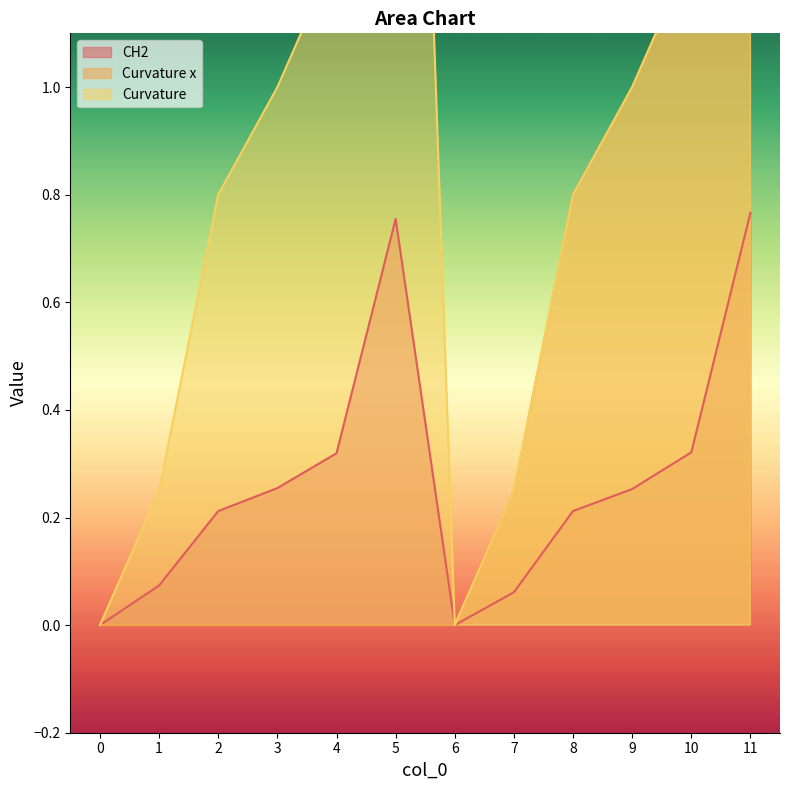

At which category does the chart reach its peak across all series?

5